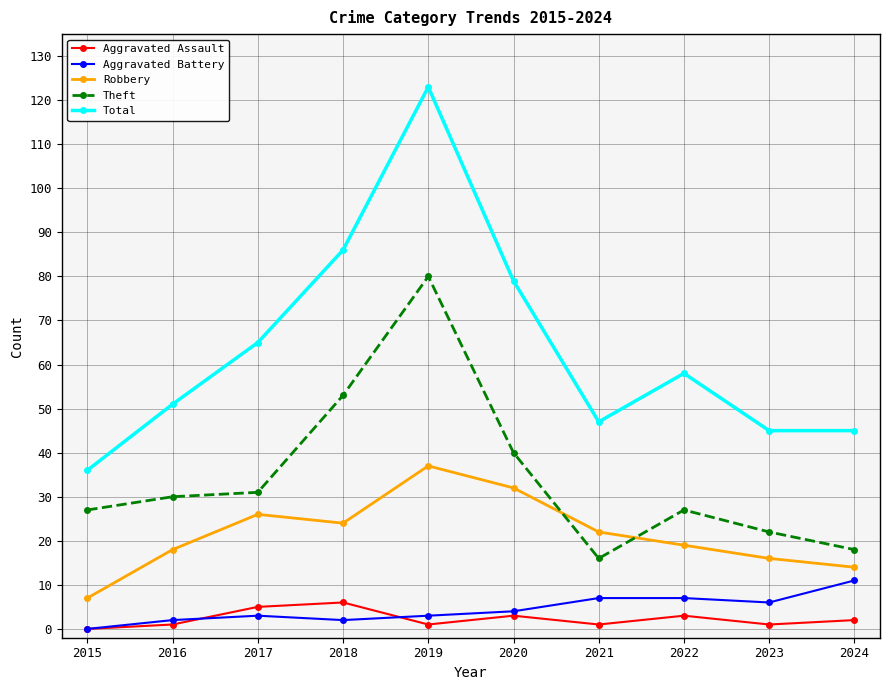

Which series has the widest spread of values?

Total